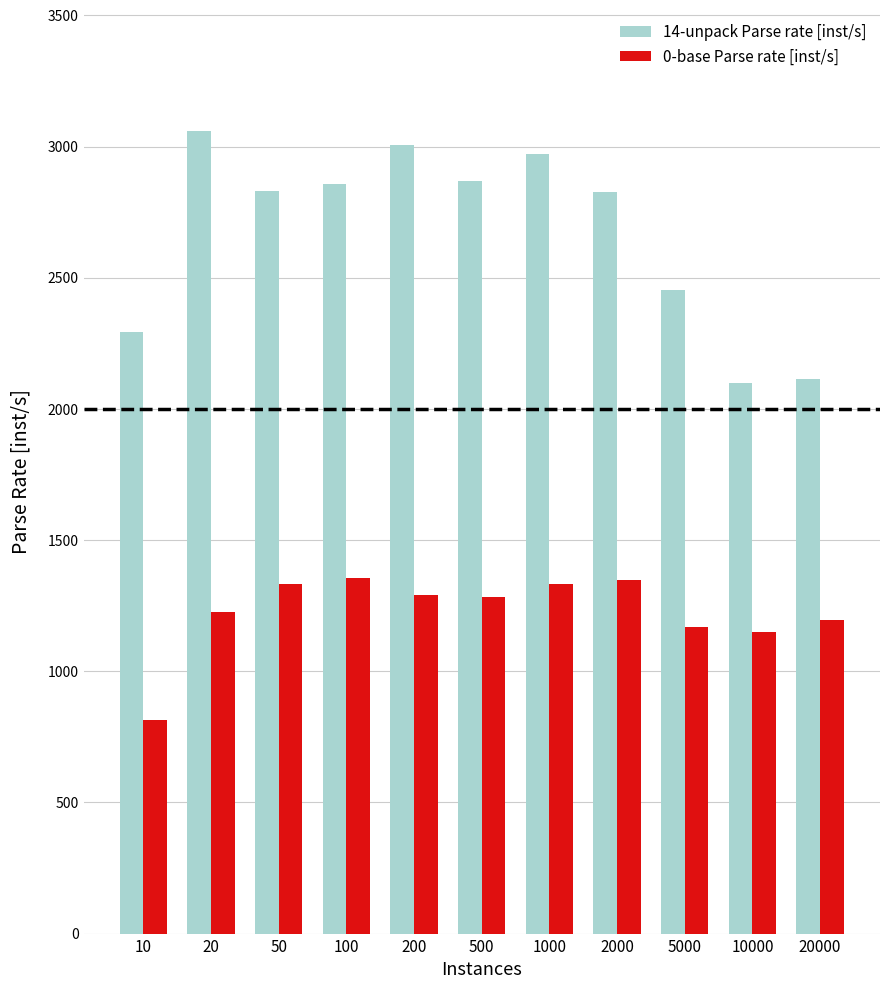

The 14-unpack Parse rate [inst/s] series shows 2970.0 at 1000. True or false?

True